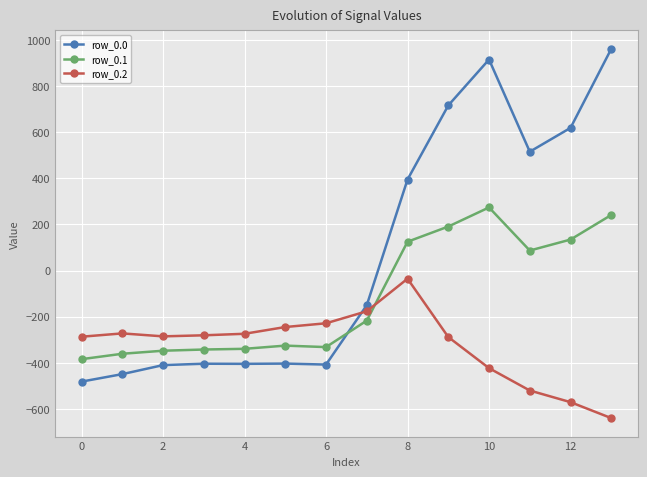

Which series ends up on top after the final intersection of row_0.2 and row_0.0?

row_0.0